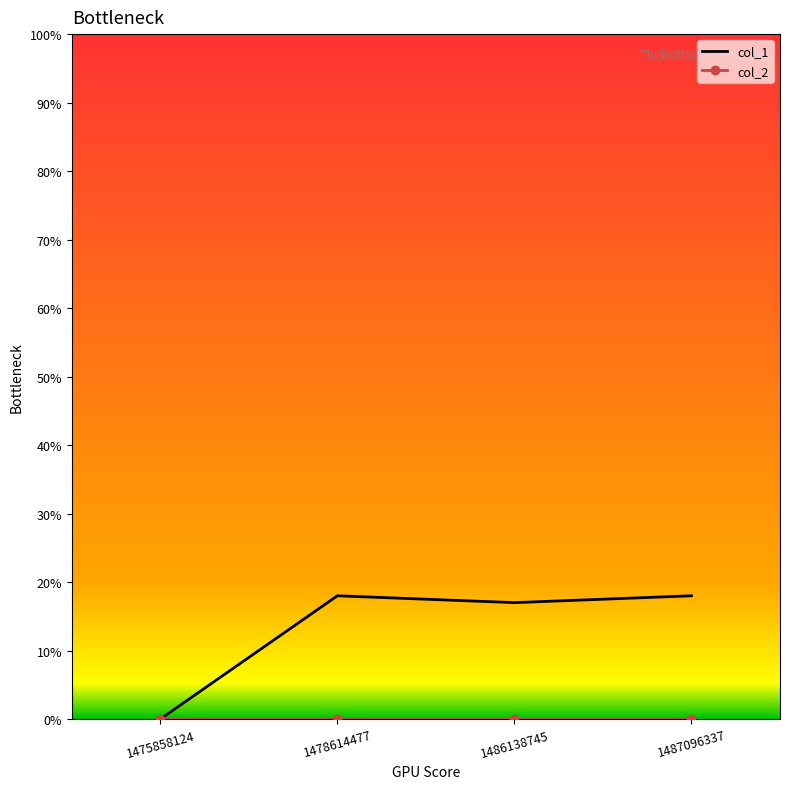

Which series has the largest total across all categories?

col_1